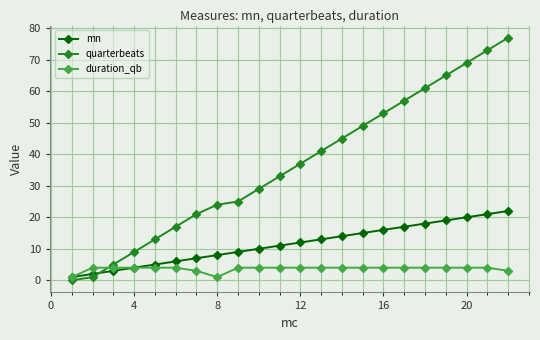

Which series ends up on top after the final intersection of quarterbeats and mn?

quarterbeats